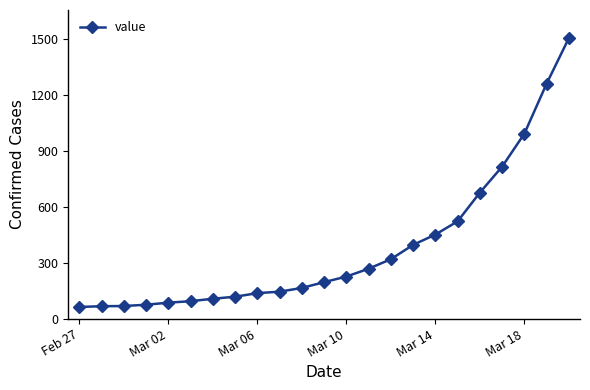

What is the value of the 1st point from the left?

65